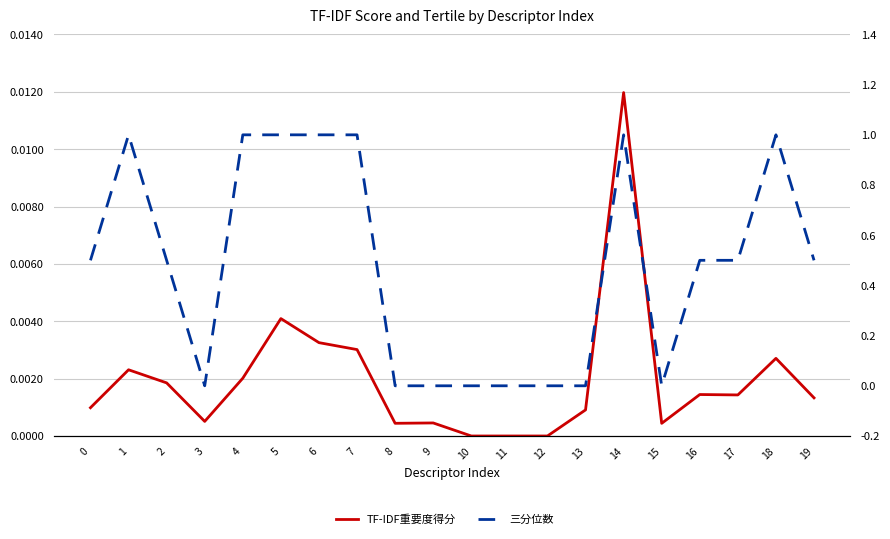

True or false: 三分位数 has more than 0 interior local peaks.

True